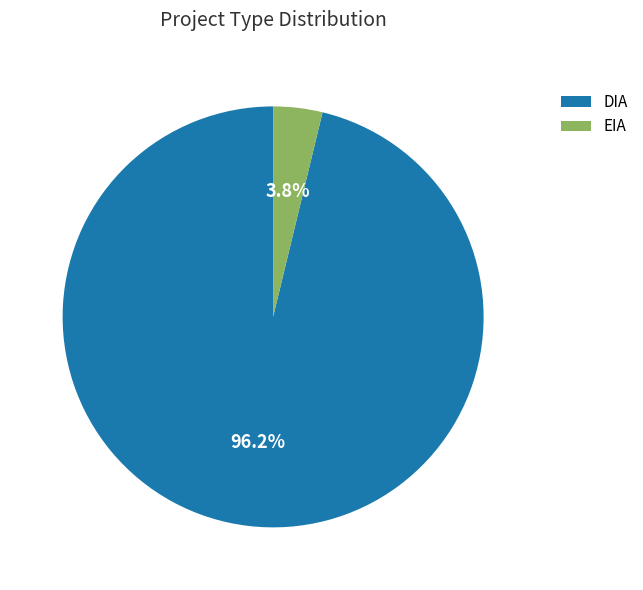

To the nearest percent, what percentage of the pie is EIA?

4%